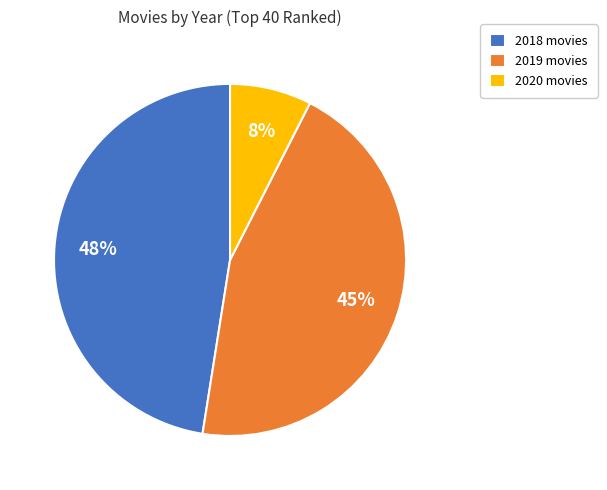

The 2018 slice represents 55% of the pie. True or false?

False